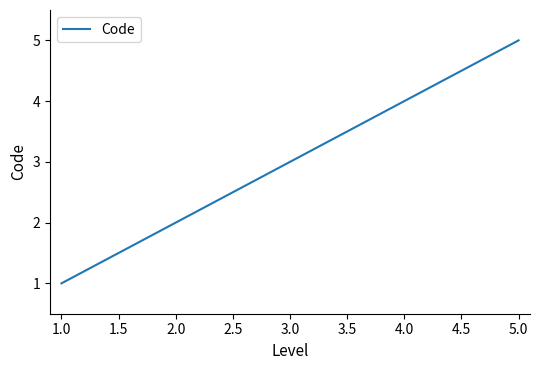

The value at 3.0 is 4. True or false?

False